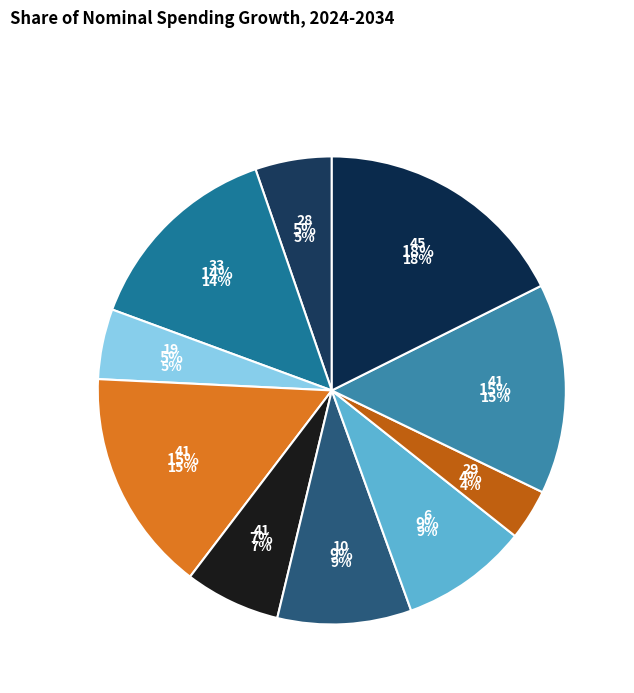

Does 6 represent more than half of the total?

No